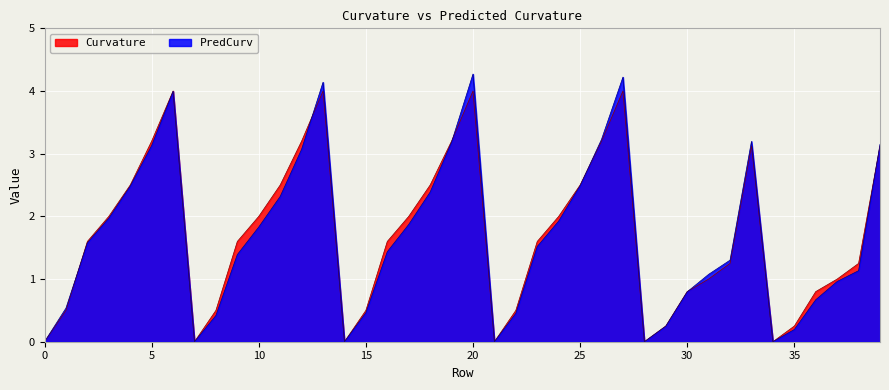

Reading left to right, list all the values displayed in this chart.

PredCurv: 0.0	0.5	1.6	2.0	2.5	3.1	4.0	0.0	0.4	1.4	1.8	2.3	3.1	4.1	0.0	0.5	1.4	1.9	2.4	3.2	4.3	0.0	0.5	1.5	1.9	2.5	3.2	4.2	0.0	0.2	0.8	1.1	1.3	3.2	0.0	0.2	0.7	1.0	1.1	3.1
Curvature: 0.0	0.5	1.6	2.0	2.5	3.2	4.0	0.0	0.5	1.6	2.0	2.5	3.2	4.0	0.0	0.5	1.6	2.0	2.5	3.2	4.0	0.0	0.5	1.6	2.0	2.5	3.2	4.0	0.0	0.2	0.8	1.0	1.2	3.1	0.0	0.2	0.8	1.0	1.2	3.1